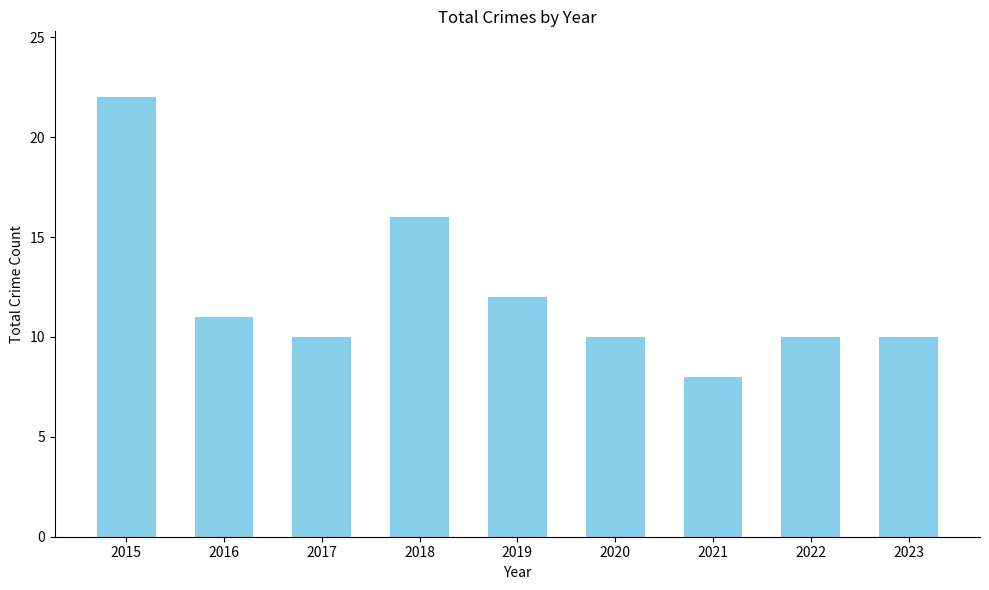

Where is the data nearest to the value 15?

2018